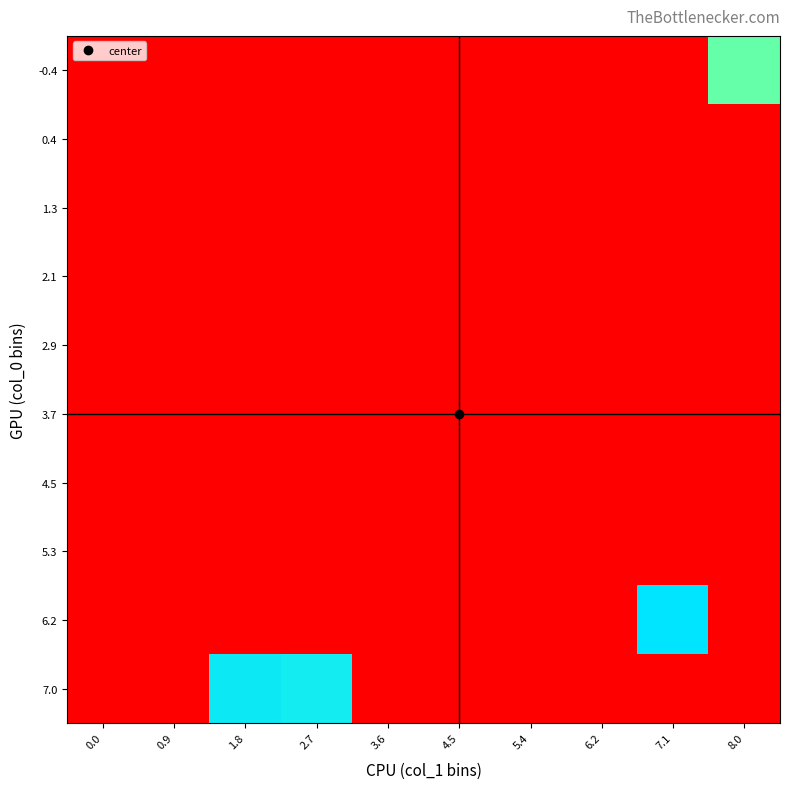

What is the greatest value displayed?

1.7